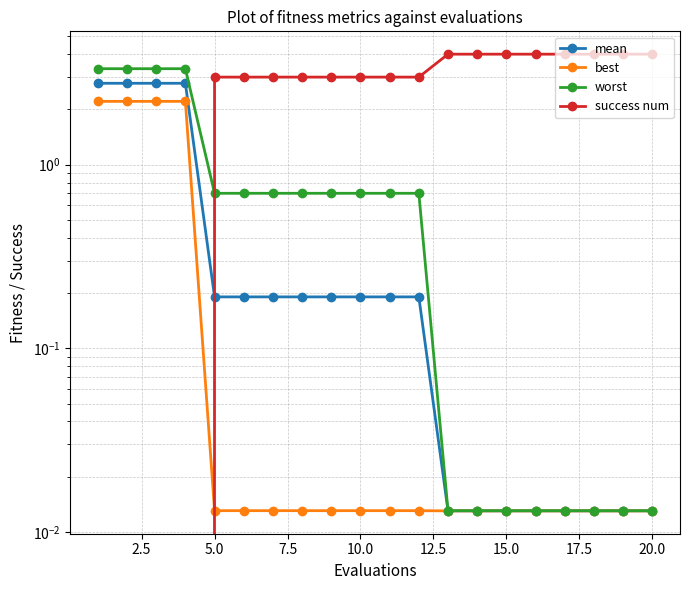

How many lines are shown in the chart?

4